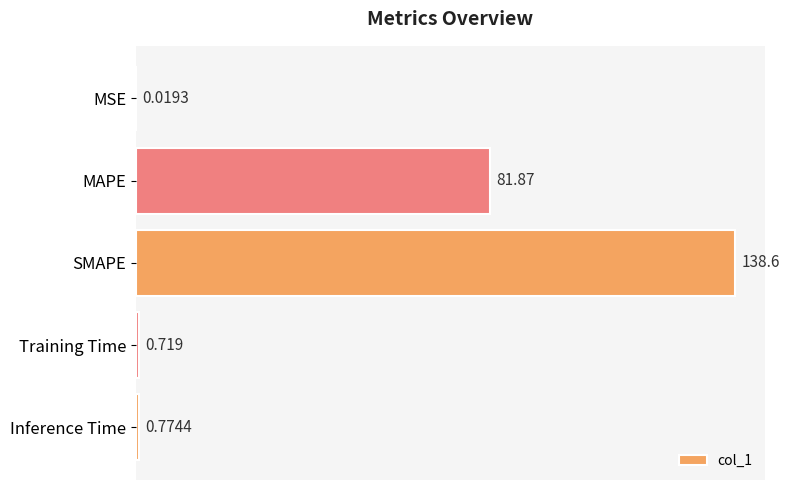

Which has a higher value, Training Time or MSE?

Training Time